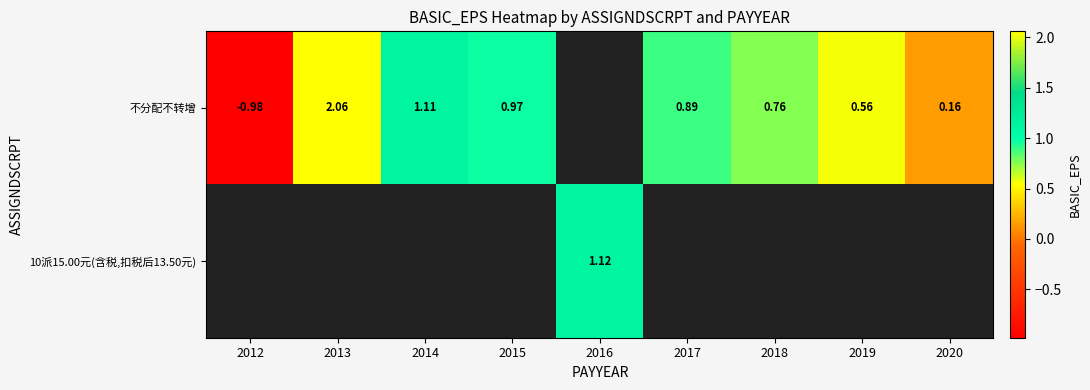

Between 2013 and 2014, which series saw the biggest shift?

不分配不转增